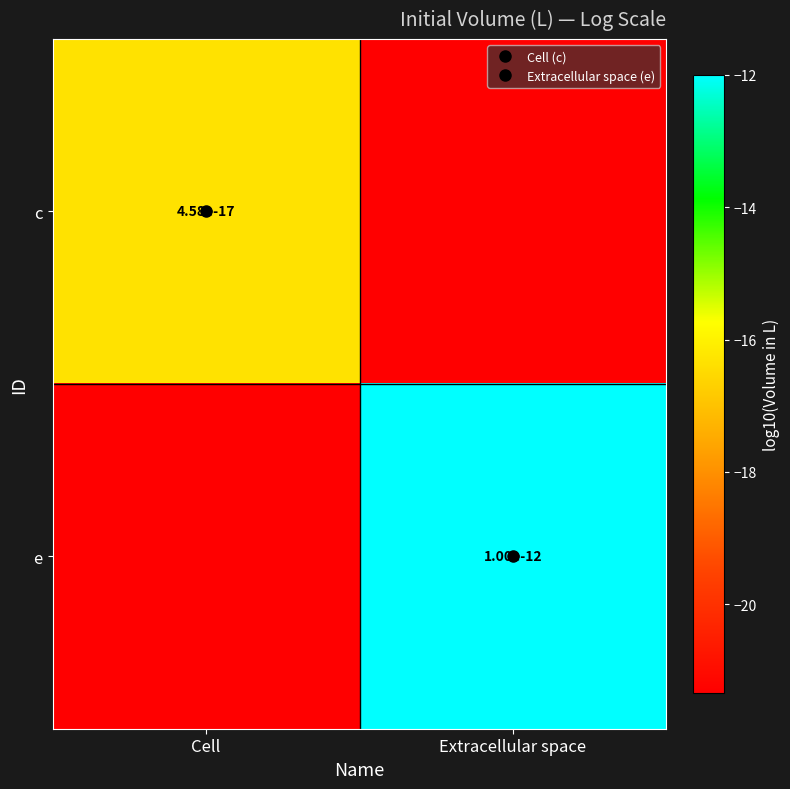

Rank the series by their maximum value, from highest to lowest.

e, c